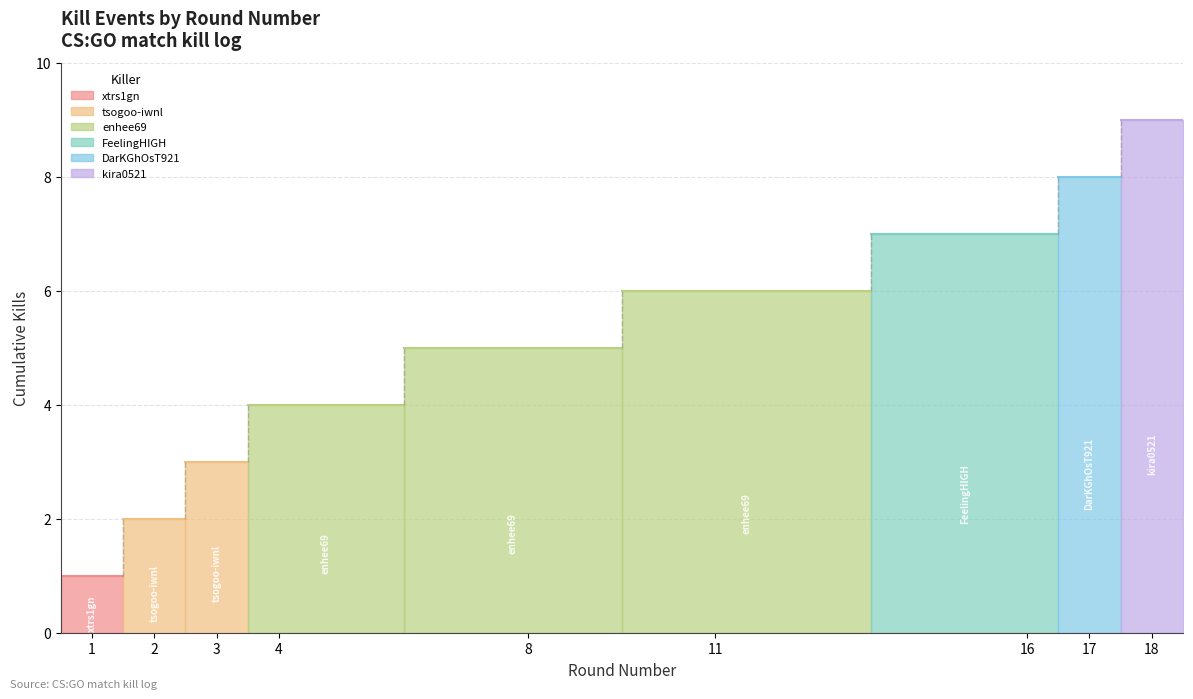

Which series has the largest total across all categories?

Cumulative Kills